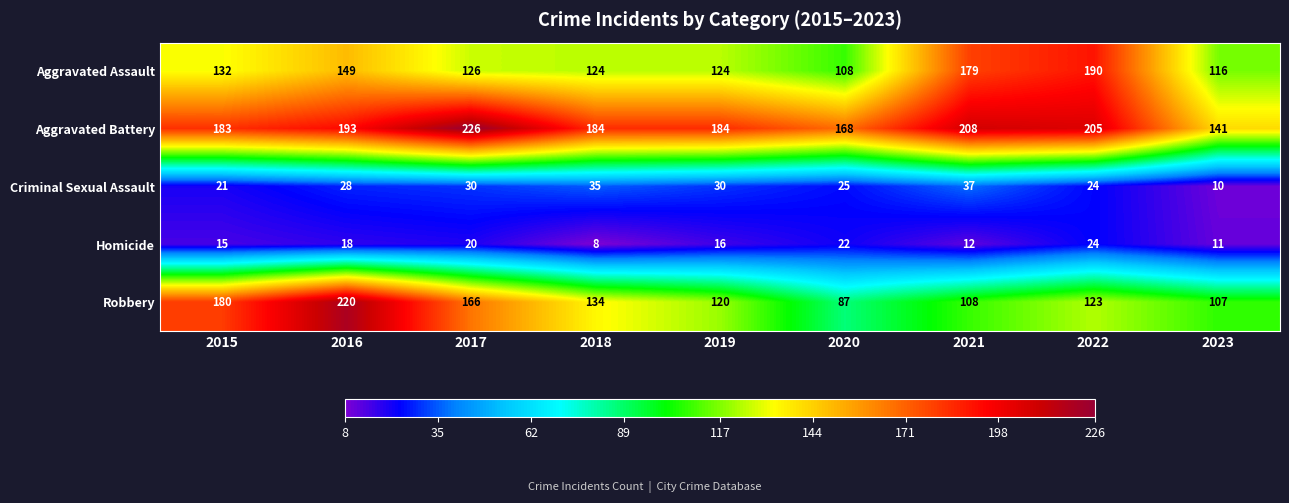

Rank the categories by Robbery value from lowest to highest.

2020, 2023, 2021, 2019, 2022, 2018, 2017, 2015, 2016